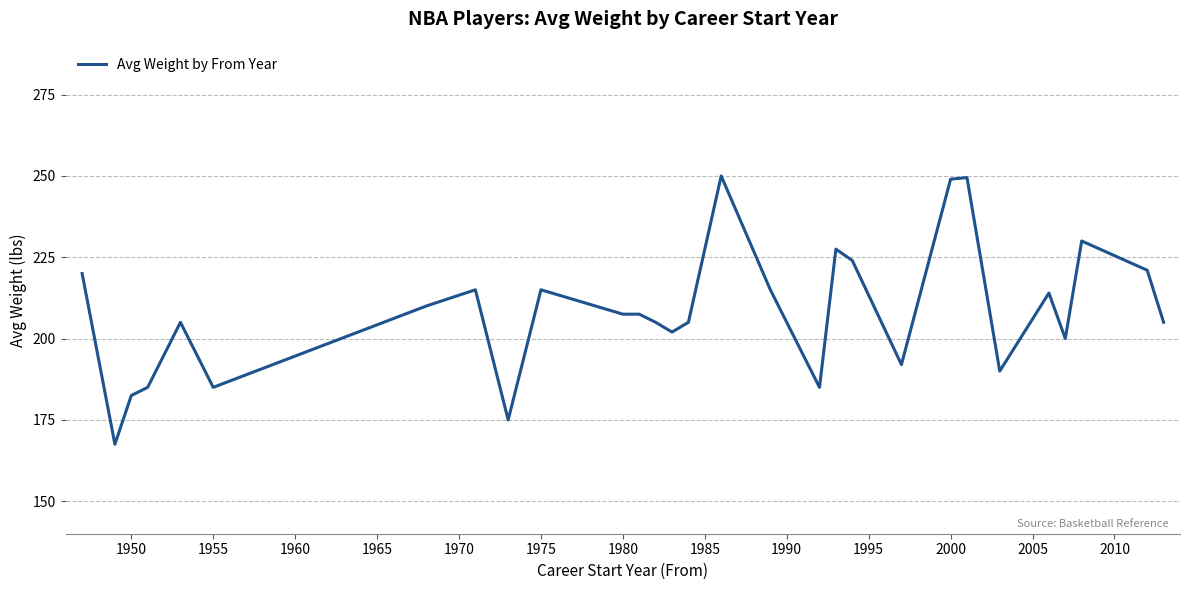

What is the minimum value shown in the chart?

167.5